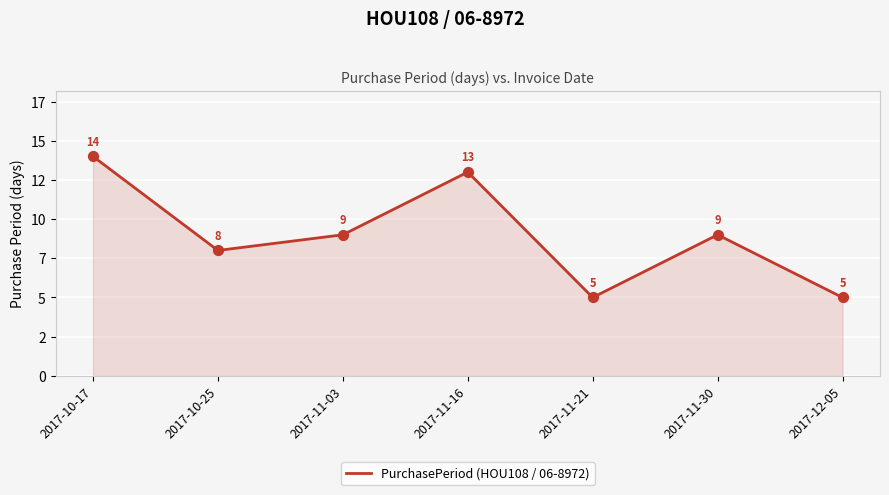

What is the change in value from 2017-11-16 to 2017-11-30?

-4